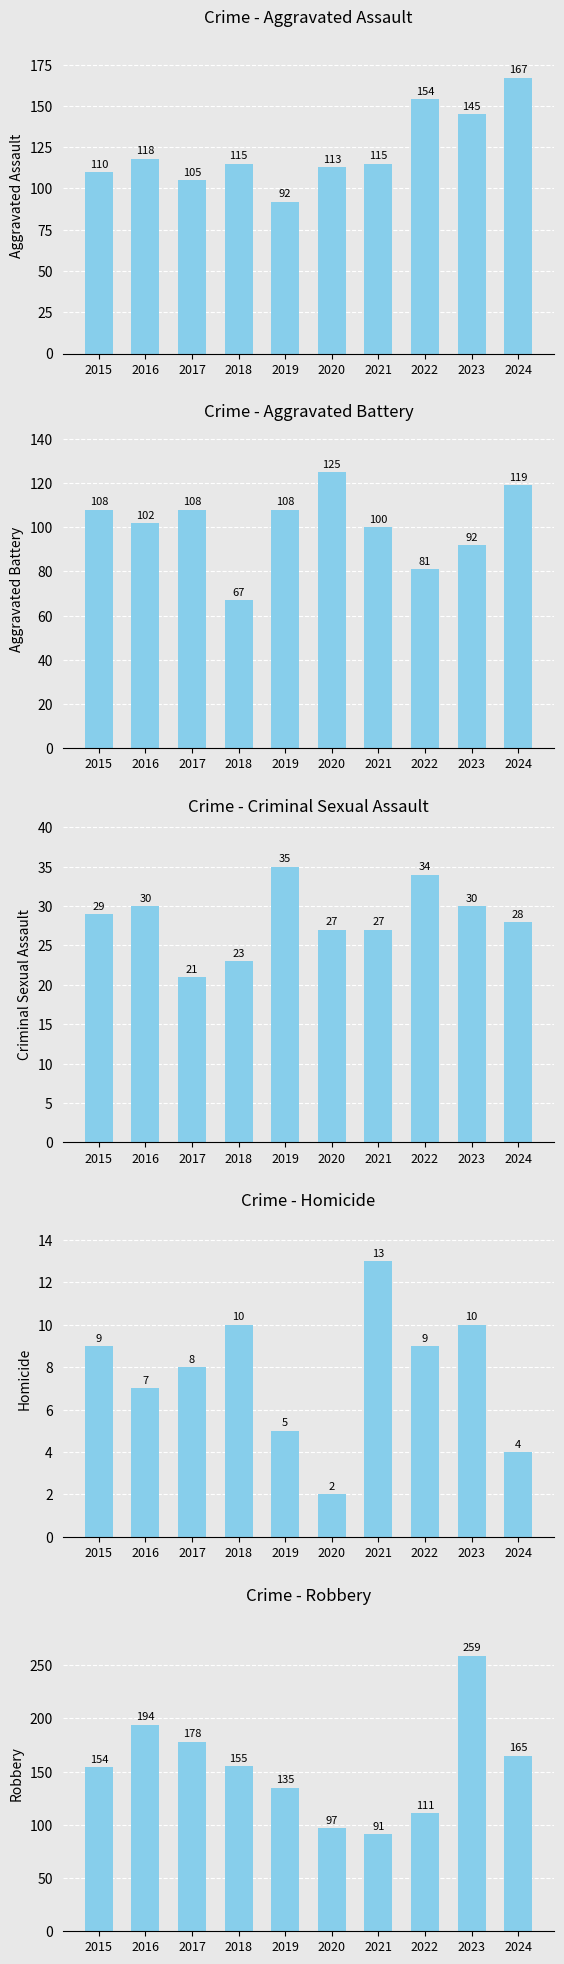

Rank the series by their maximum value, from lowest to highest.

Homicide, Criminal Sexual Assault, Aggravated Battery, Aggravated Assault, Robbery